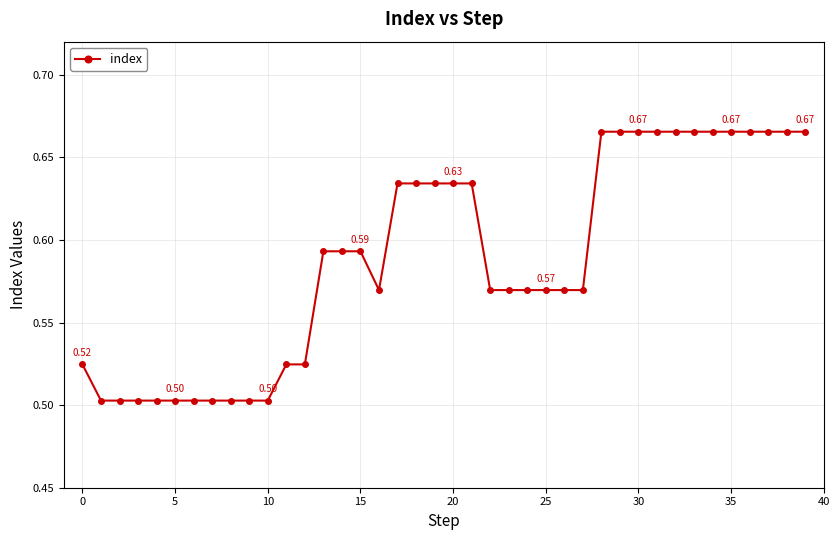

Count the values in the range 0 to 1.

40